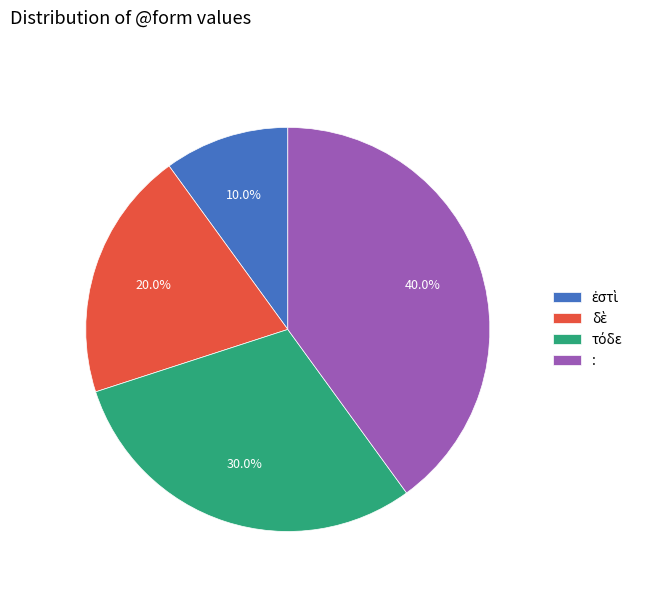

Is there any slice that represents more than half of the pie?

No